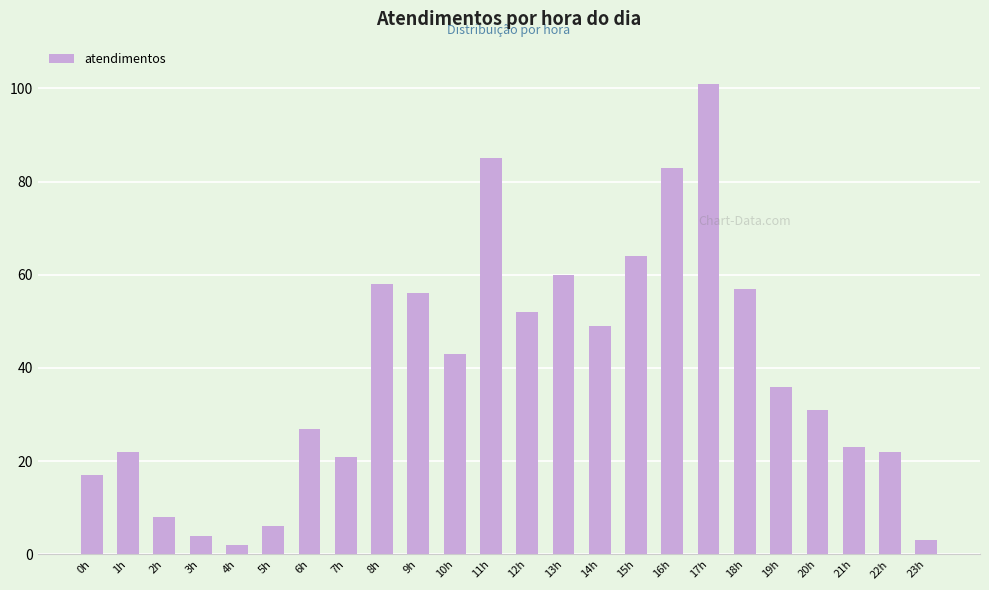

Reading left to right, transcribe all the data shown in this chart.

17	22	8	4	2	6	27	21	58	56	43	85	52	60	49	64	83	101	57	36	31	23	22	3